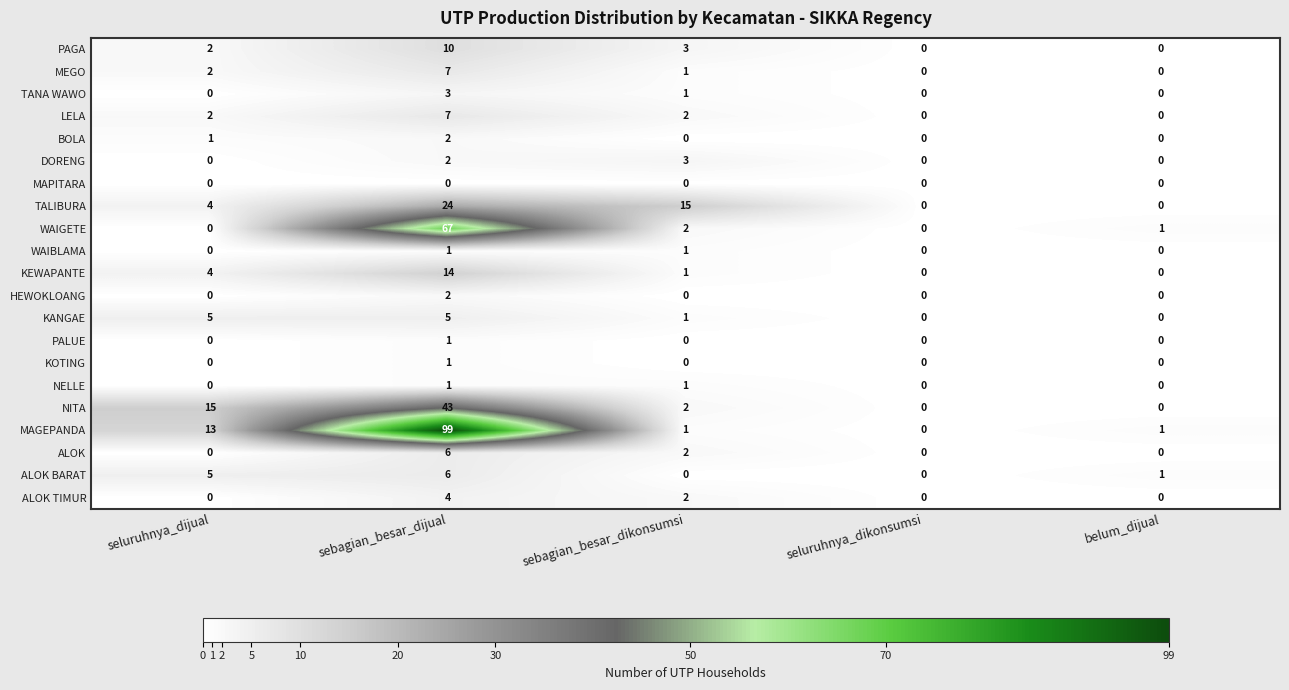

What is the difference between the highest and lowest values at belum_dijual?

1